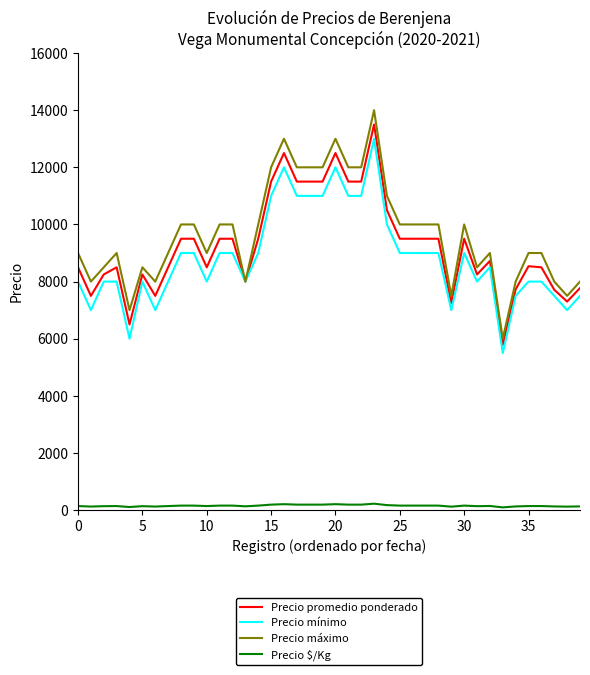

True or false: Precio $/Kg and Precio máximo intersect in this chart.

False